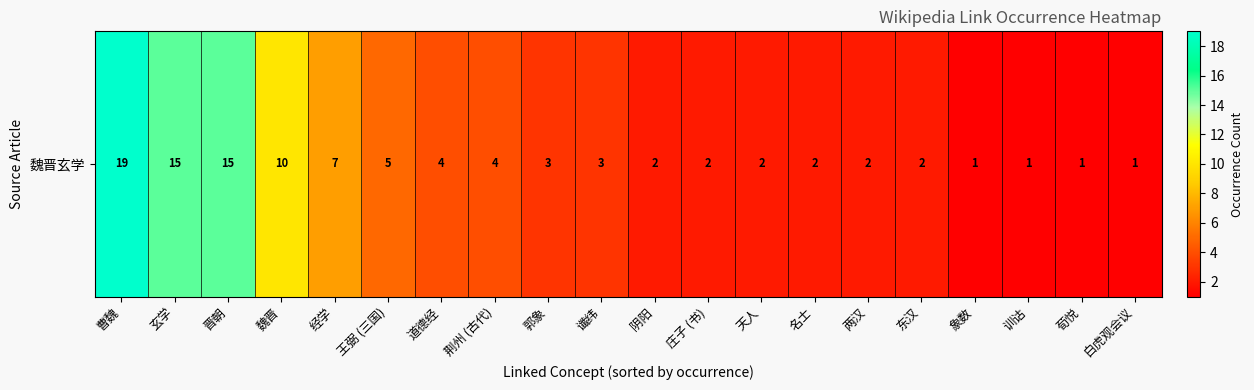

What is the difference between the values at 曹魏 and 训诂?

18